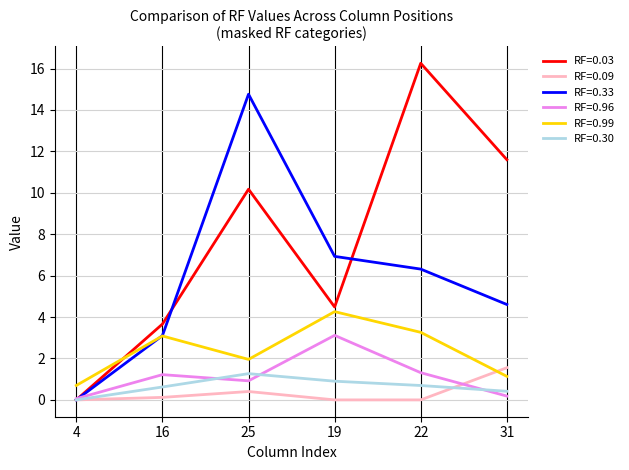

The RF=0.03 series shows 0.0 at 4. True or false?

True